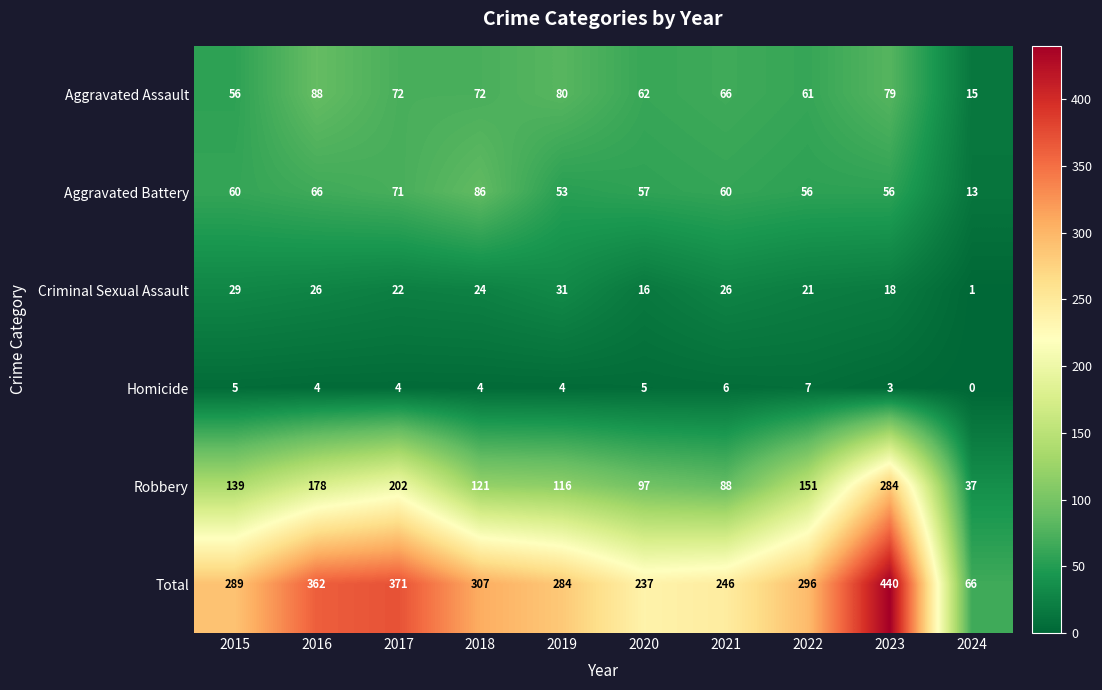

The value of Aggravated Assault at 2018 is 72. True or false?

True